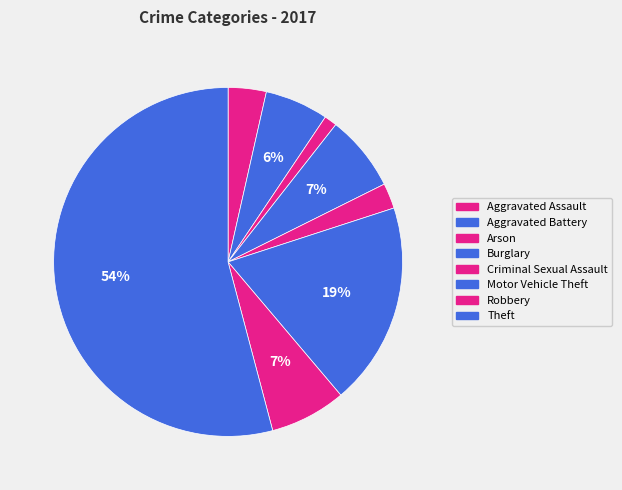

Rank the categories by value from lowest to highest.

Arson, Criminal Sexual Assault, Aggravated Assault, Aggravated Battery, Burglary, Robbery, Motor Vehicle Theft, Theft